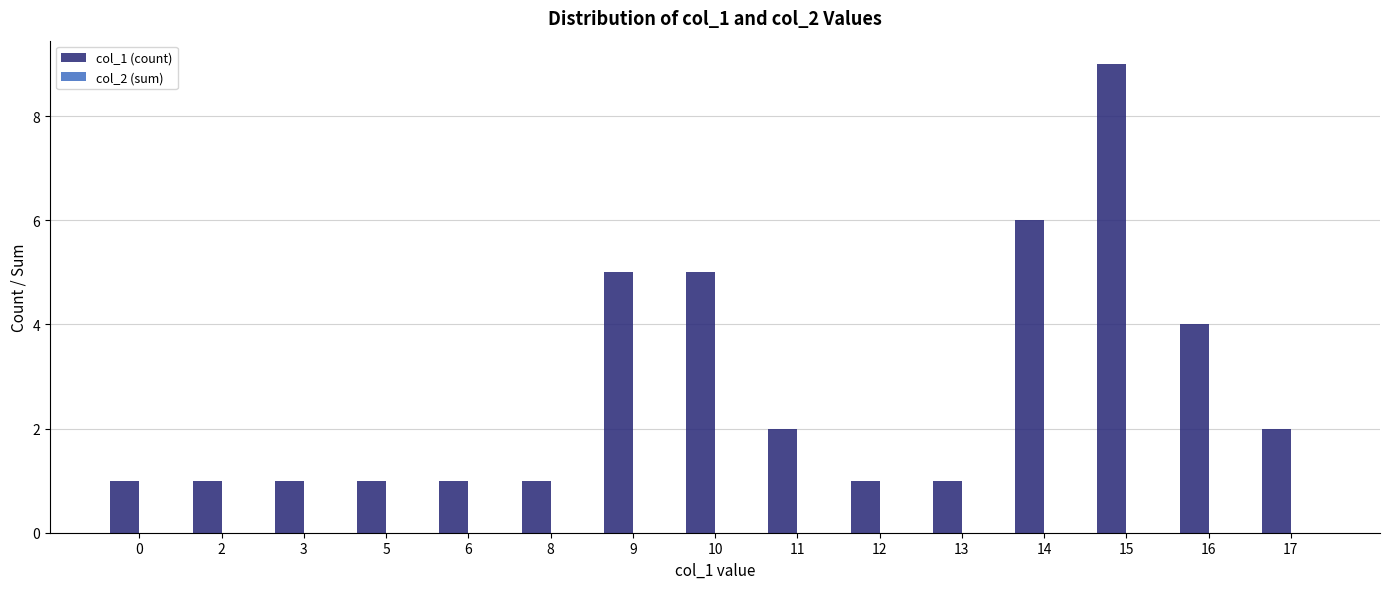

Reading right to left, list all the values displayed in this chart.

17=2	16=4	15=9	14=6	13=1	12=1	11=2	10=5	9=5	8=1	6=1	5=1	3=1	2=1	0=1